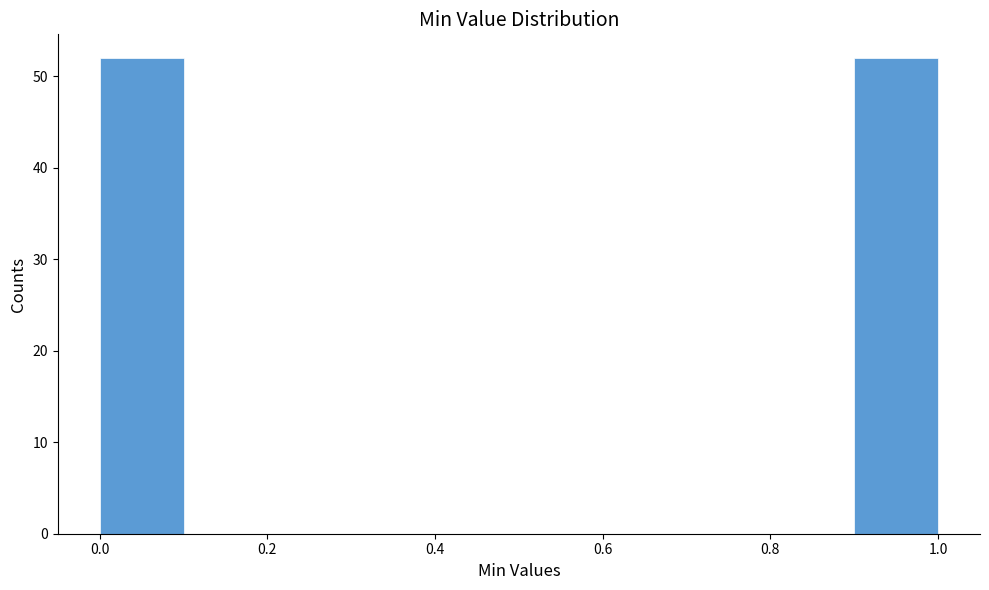

Reading left to right, list every bar in this chart as the range it spans on the x-axis followed by its height. The values are not printed on the chart, so give them approximately, as read against the axis.

0.0 to 0.1: 52
0.1 to 0.2: 0
0.2 to 0.3: 0
0.3 to 0.4: 0
0.4 to 0.5: 0
0.5 to 0.6: 0
0.6 to 0.7: 0
0.7 to 0.8: 0
0.8 to 0.9: 0
0.9 to 1.0: 52